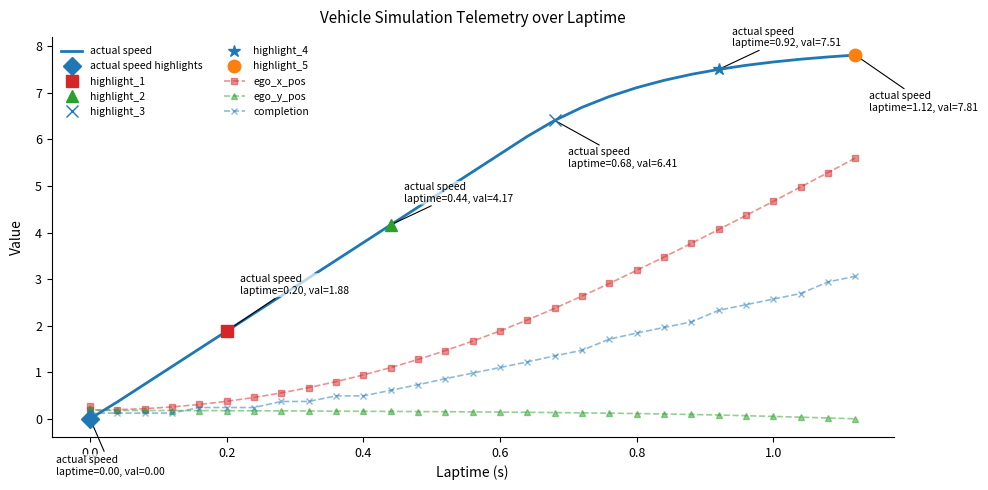

What is the difference between the second highest and minimum values in the ego_x_pos series?

5.1